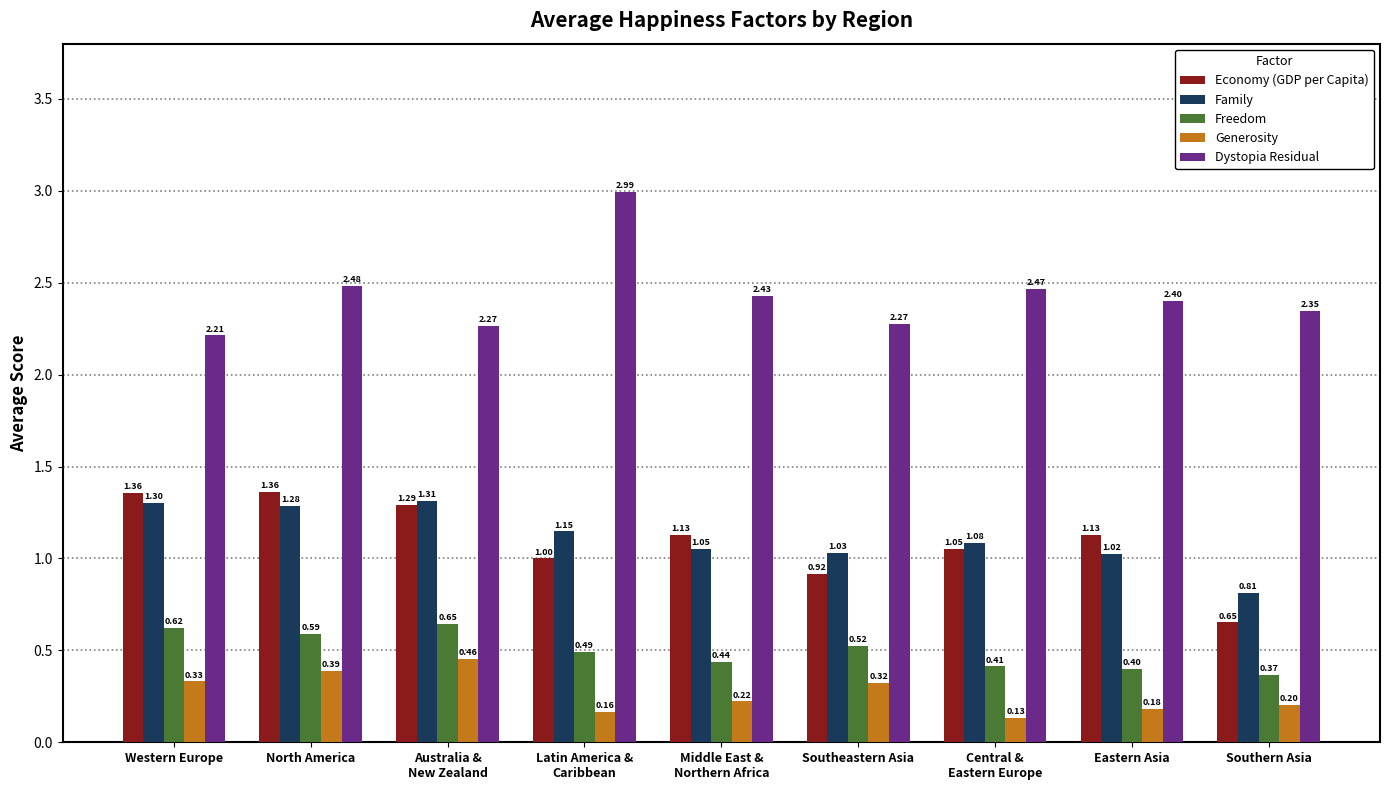

Is the value of Economy (GDP per Capita) at Southern Asia greater than the value of Family at Australia &
New Zealand?

No